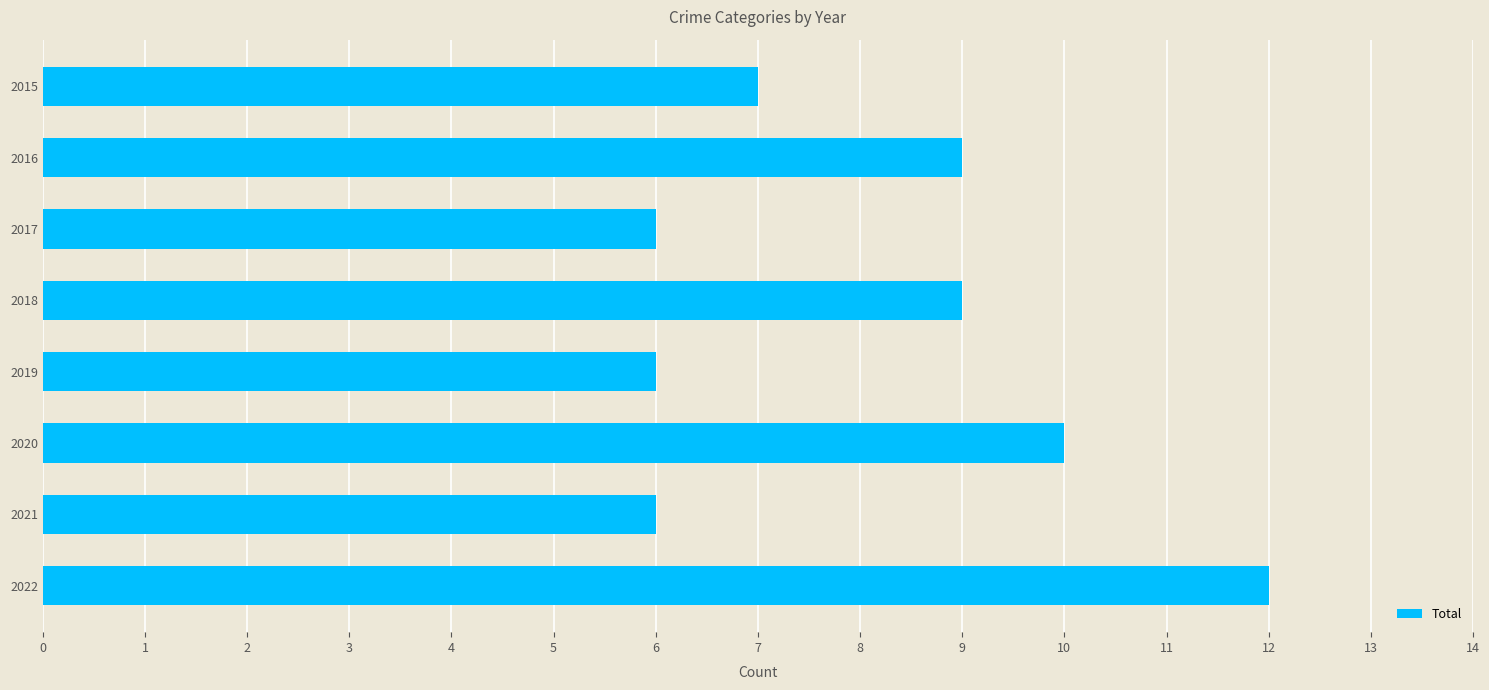

What is the value of the 1st bar from the top?

7